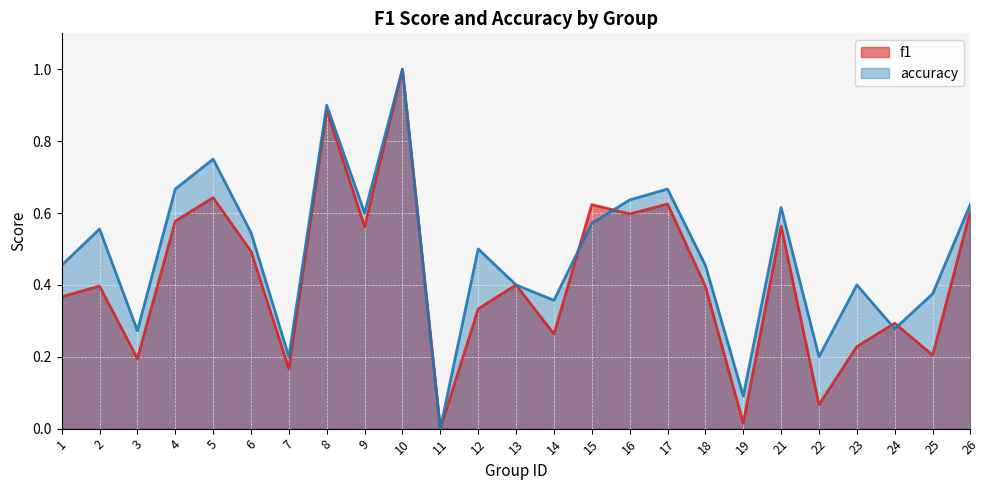

Which category has the highest value in the f1 series?

10